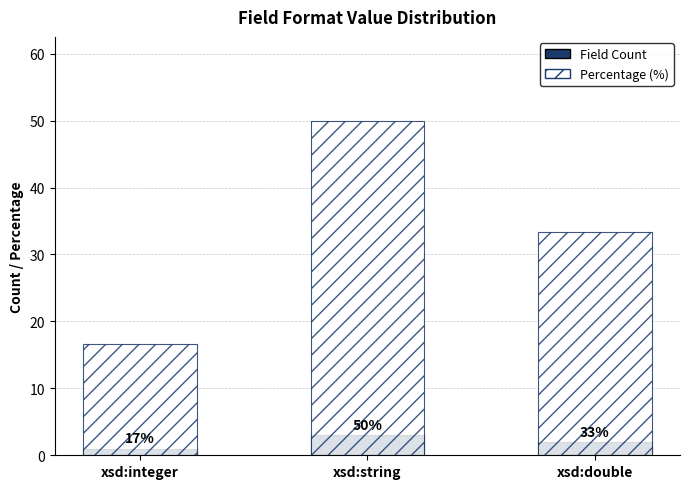

What is the label of the 1st bar from the right?

xsd:double